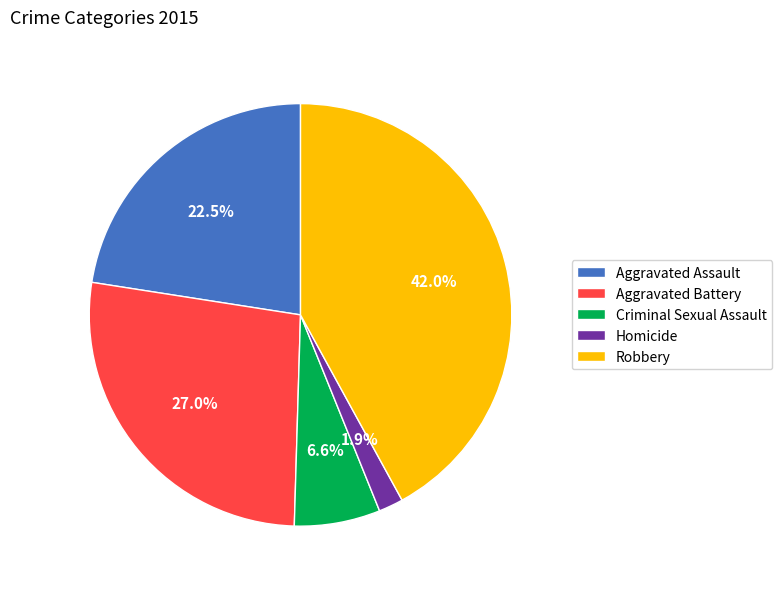

Rank the categories by value from lowest to highest.

Homicide, Criminal Sexual Assault, Aggravated Assault, Aggravated Battery, Robbery